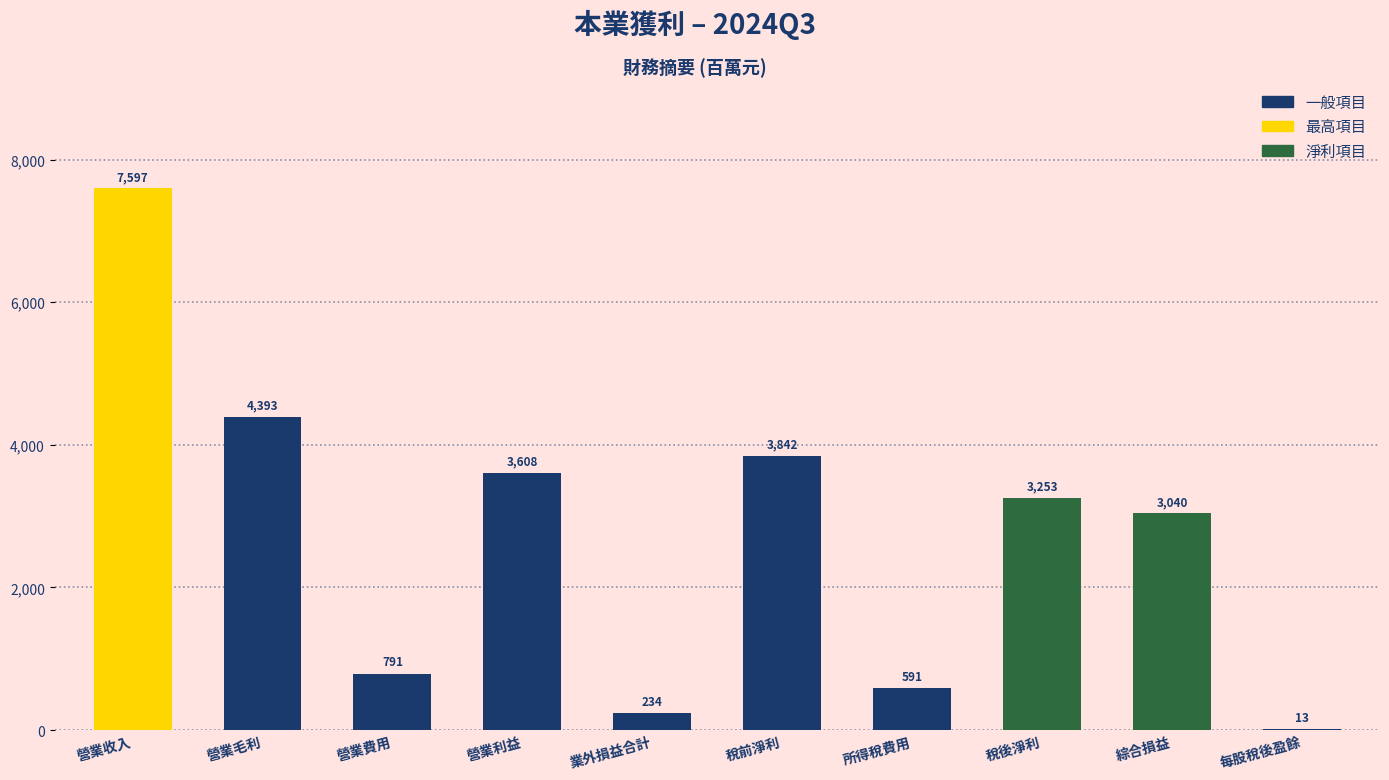

True or false: the data shows 6500.6 at 營業毛利.

False